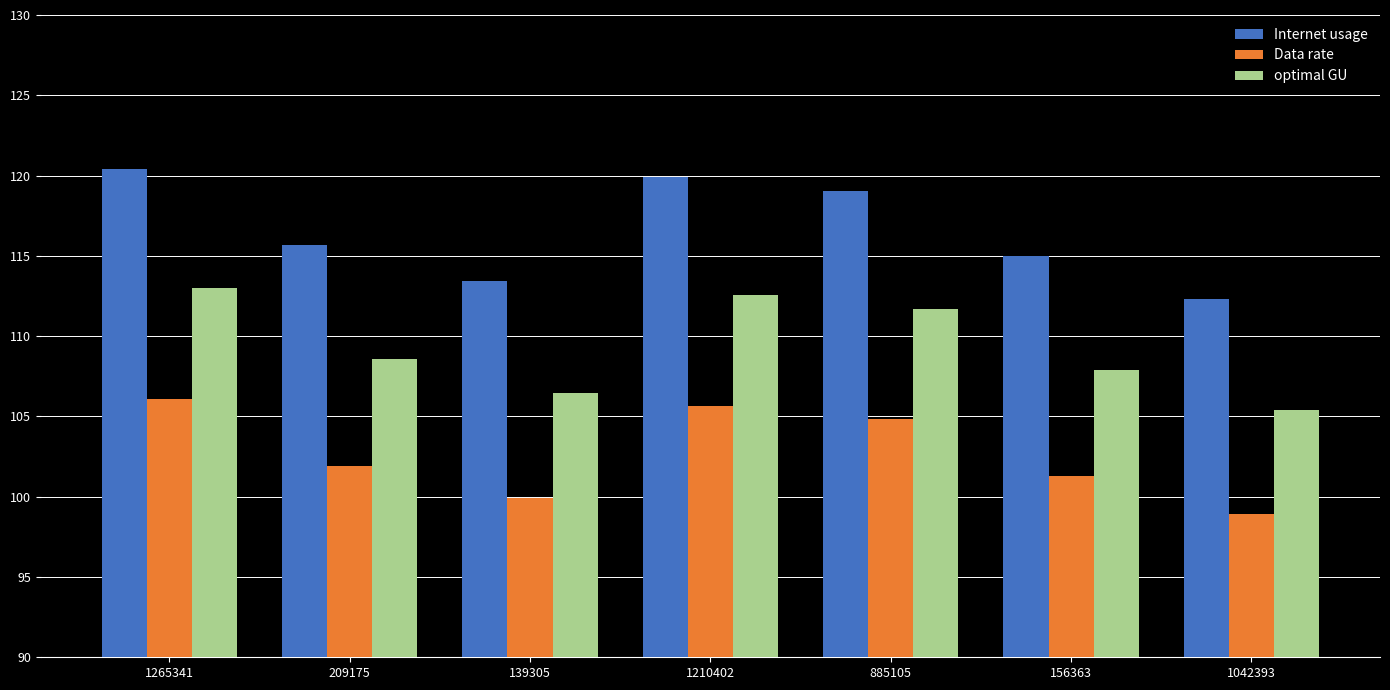

Is the value of Data rate at 1042393 greater than the value of optimal GU at 139305?

No